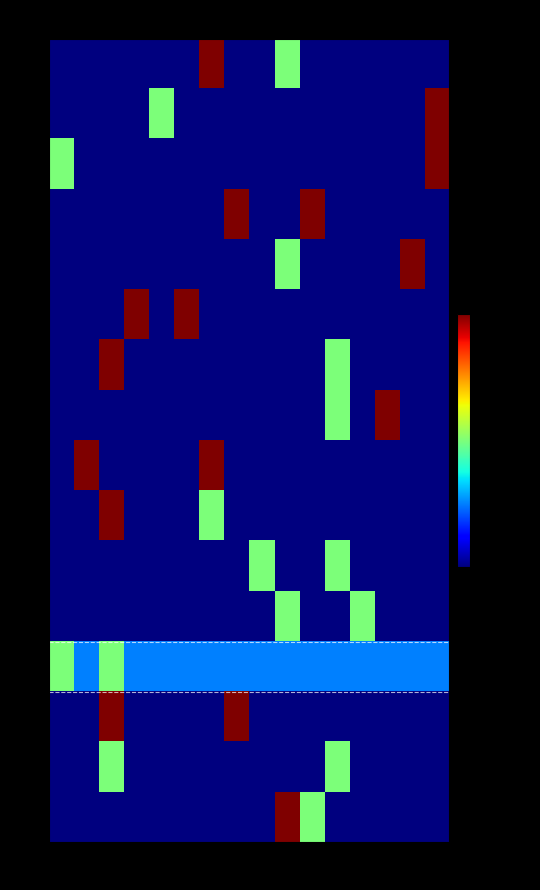

Reading right to left, transcribe all the data shown in this chart.

0: 15=-1.0	14=-1.0	13=-1.0	12=-1.0	11=-1.0	10=-1.0	9=0.0	8=-1.0	7=-1.0	6=1.0	5=-1.0	4=-1.0	3=-1.0	2=-1.0	1=-1.0	0=-1.0
1: 15=1.0	14=-1.0	13=-1.0	12=-1.0	11=-1.0	10=-1.0	9=-1.0	8=-1.0	7=-1.0	6=-1.0	5=-1.0	4=0.0	3=-1.0	2=-1.0	1=-1.0	0=-1.0
2: 15=1.0	14=-1.0	13=-1.0	12=-1.0	11=-1.0	10=-1.0	9=-1.0	8=-1.0	7=-1.0	6=-1.0	5=-1.0	4=-1.0	3=-1.0	2=-1.0	1=-1.0	0=0.0
3: 15=-1.0	14=-1.0	13=-1.0	12=-1.0	11=-1.0	10=1.0	9=-1.0	8=-1.0	7=1.0	6=-1.0	5=-1.0	4=-1.0	3=-1.0	2=-1.0	1=-1.0	0=-1.0
4: 15=-1.0	14=1.0	13=-1.0	12=-1.0	11=-1.0	10=-1.0	9=0.0	8=-1.0	7=-1.0	6=-1.0	5=-1.0	4=-1.0	3=-1.0	2=-1.0	1=-1.0	0=-1.0
5: 15=-1.0	14=-1.0	13=-1.0	12=-1.0	11=-1.0	10=-1.0	9=-1.0	8=-1.0	7=-1.0	6=-1.0	5=1.0	4=-1.0	3=1.0	2=-1.0	1=-1.0	0=-1.0
6: 15=-1.0	14=-1.0	13=-1.0	12=-1.0	11=0.0	10=-1.0	9=-1.0	8=-1.0	7=-1.0	6=-1.0	5=-1.0	4=-1.0	3=-1.0	2=1.0	1=-1.0	0=-1.0
7: 15=-1.0	14=-1.0	13=1.0	12=-1.0	11=0.0	10=-1.0	9=-1.0	8=-1.0	7=-1.0	6=-1.0	5=-1.0	4=-1.0	3=-1.0	2=-1.0	1=-1.0	0=-1.0
8: 15=-1.0	14=-1.0	13=-1.0	12=-1.0	11=-1.0	10=-1.0	9=-1.0	8=-1.0	7=-1.0	6=1.0	5=-1.0	4=-1.0	3=-1.0	2=-1.0	1=1.0	0=-1.0
9: 15=-1.0	14=-1.0	13=-1.0	12=-1.0	11=-1.0	10=-1.0	9=-1.0	8=-1.0	7=-1.0	6=0.0	5=-1.0	4=-1.0	3=-1.0	2=1.0	1=-1.0	0=-1.0
10: 15=-1.0	14=-1.0	13=-1.0	12=-1.0	11=0.0	10=-1.0	9=-1.0	8=0.0	7=-1.0	6=-1.0	5=-1.0	4=-1.0	3=-1.0	2=-1.0	1=-1.0	0=-1.0
11: 15=-1.0	14=-1.0	13=-1.0	12=0.0	11=-1.0	10=-1.0	9=0.0	8=-1.0	7=-1.0	6=-1.0	5=-1.0	4=-1.0	3=-1.0	2=-1.0	1=-1.0	0=-1.0
12: 15=-0.5	14=-0.5	13=-0.5	12=-0.5	11=-0.5	10=-0.5	9=-0.5	8=-0.5	7=-0.5	6=-0.5	5=-0.5	4=-0.5	3=-0.5	2=0.0	1=-0.5	0=0.0
13: 15=-1.0	14=-1.0	13=-1.0	12=-1.0	11=-1.0	10=-1.0	9=-1.0	8=-1.0	7=1.0	6=-1.0	5=-1.0	4=-1.0	3=-1.0	2=1.0	1=-1.0	0=-1.0
14: 15=-1.0	14=-1.0	13=-1.0	12=-1.0	11=0.0	10=-1.0	9=-1.0	8=-1.0	7=-1.0	6=-1.0	5=-1.0	4=-1.0	3=-1.0	2=0.0	1=-1.0	0=-1.0
15: 15=-1.0	14=-1.0	13=-1.0	12=-1.0	11=-1.0	10=0.0	9=1.0	8=-1.0	7=-1.0	6=-1.0	5=-1.0	4=-1.0	3=-1.0	2=-1.0	1=-1.0	0=-1.0